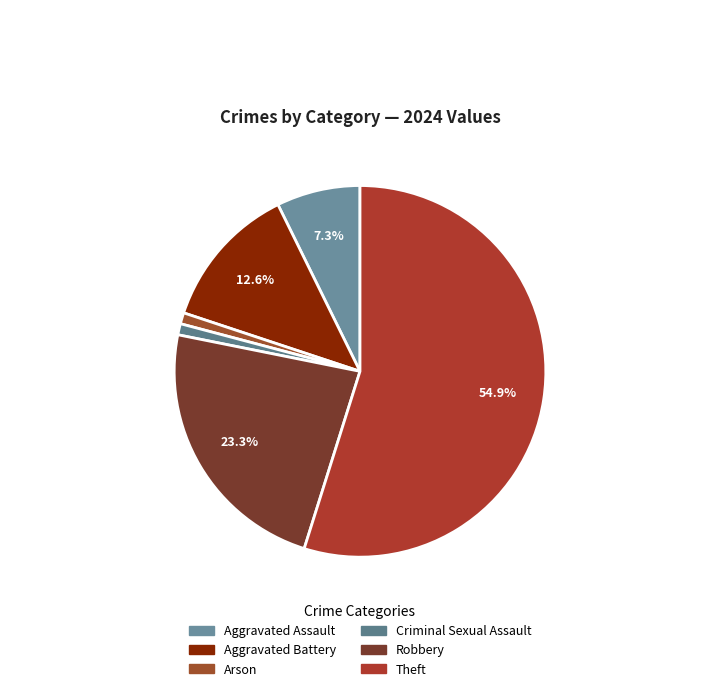

Does any single category account for the majority?

Yes